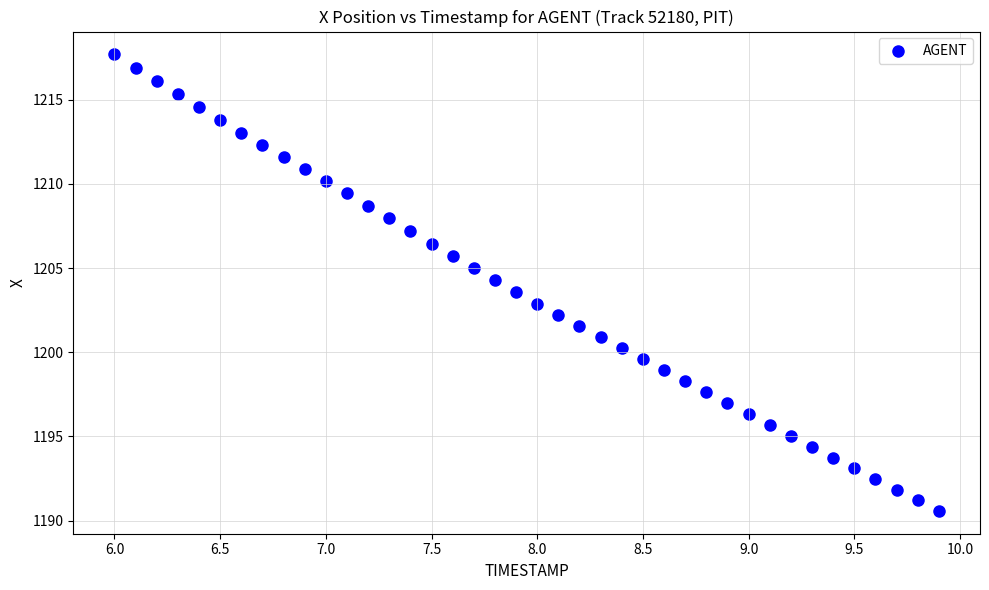

What is the range of Y values (max minus min)?

27.1